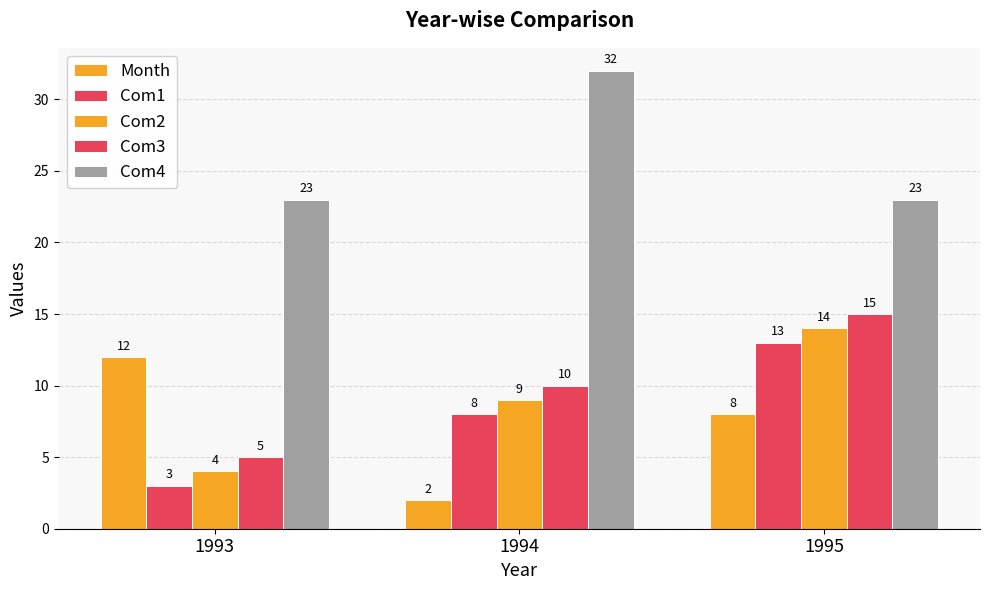

What is the approximate value of Com4 at 1995?

23